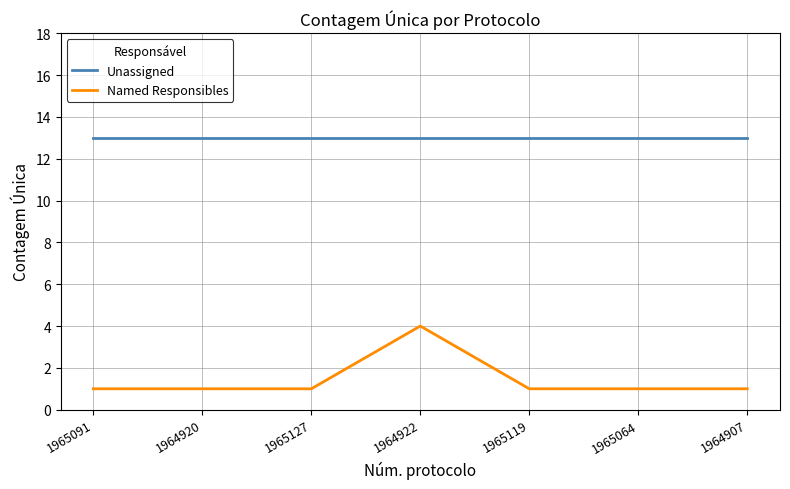

Is it true that Named Responsibles equals 1 at 1964920?

True